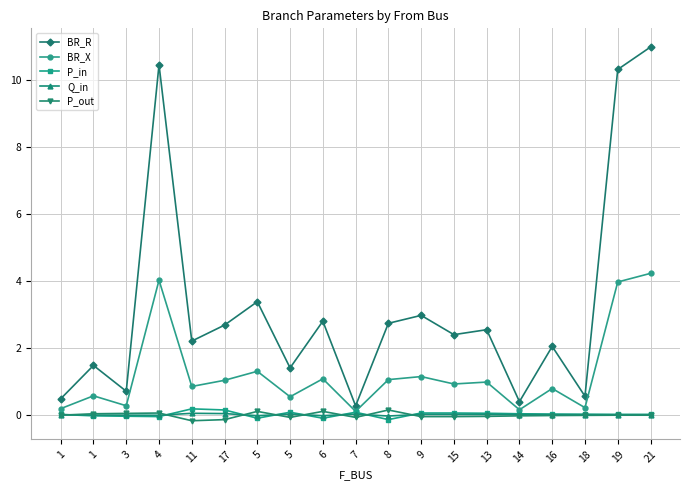

True or false: BR_R and BR_X intersect in this chart.

False